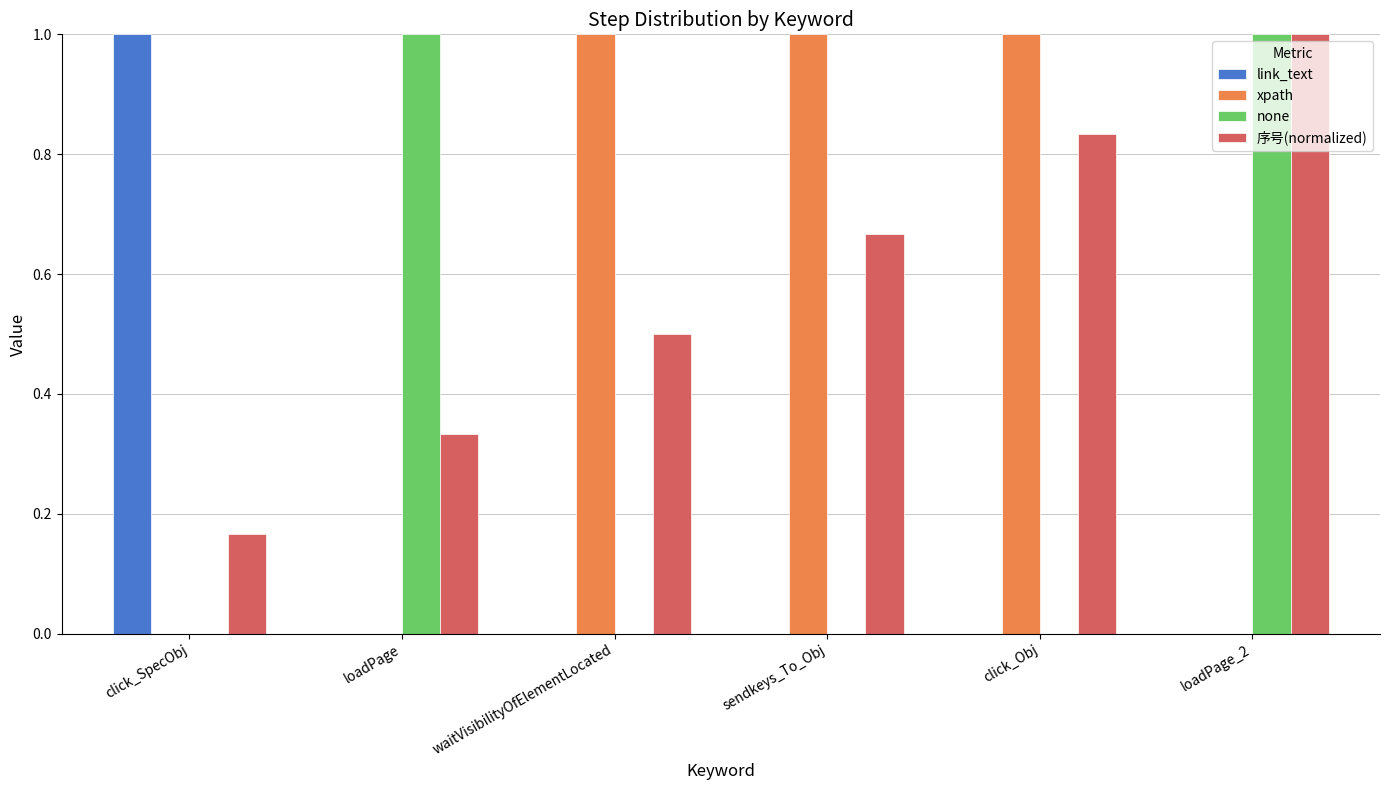

What is the greatest value displayed?

1.0